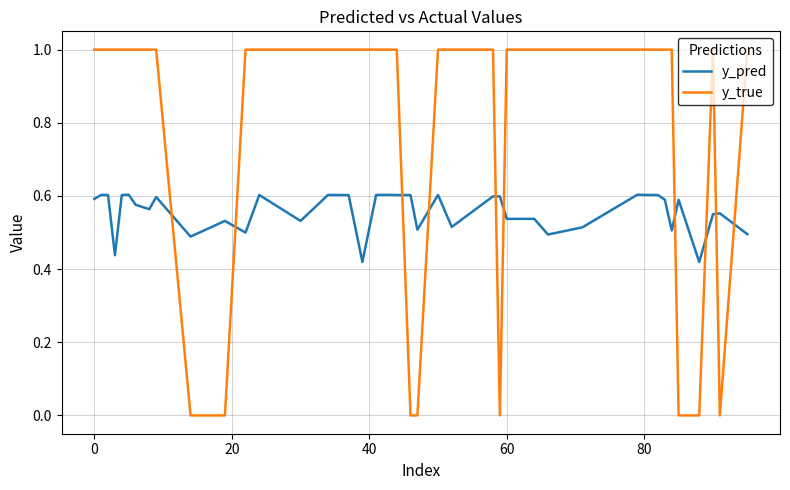

What is the maximum value shown in the chart?

1.0